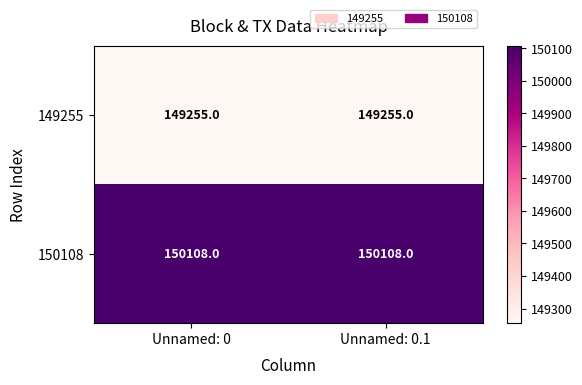

List the series in order of their peak value, highest first.

150108, 149255